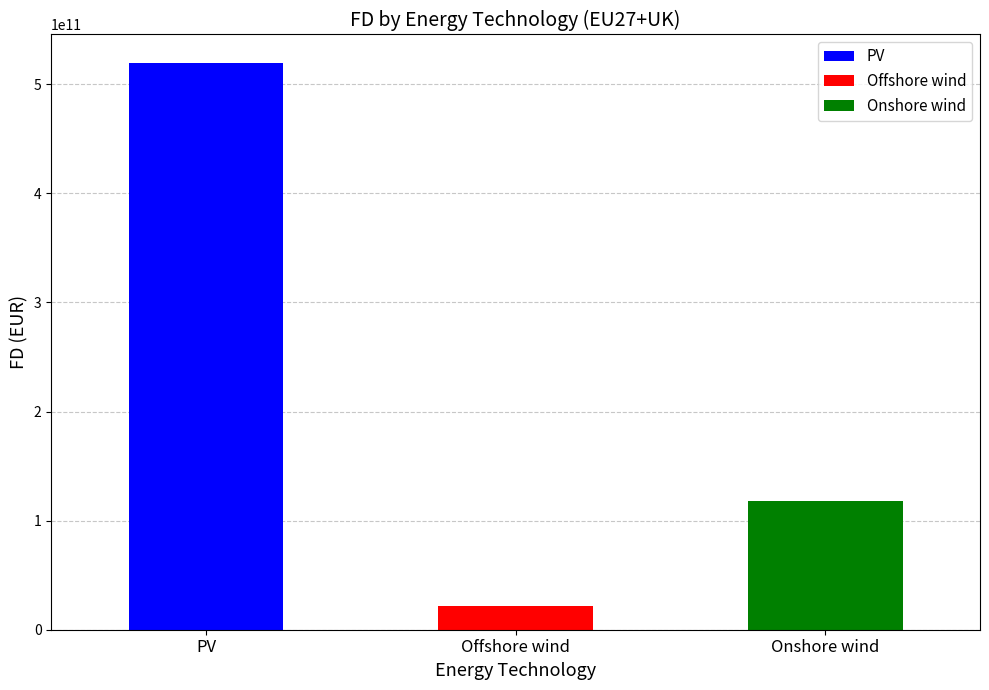

Is it true that the value at PV is 775405058133.0?

False